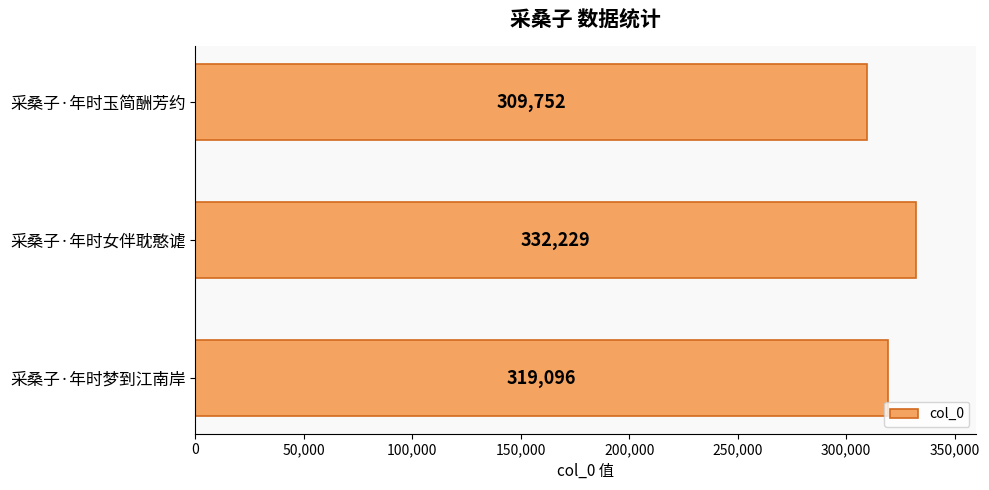

The value at 采桑子·年时女伴耽憨谑 is 332229. True or false?

True